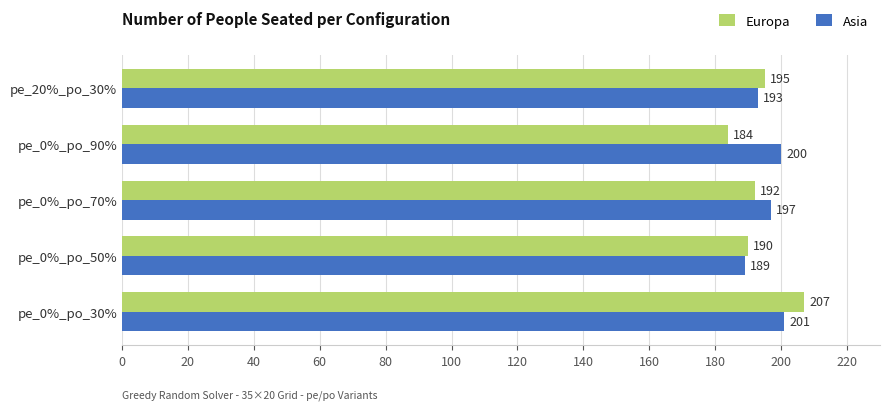

Which label corresponds to the smallest value in the chart?

pe_0%_po_90%